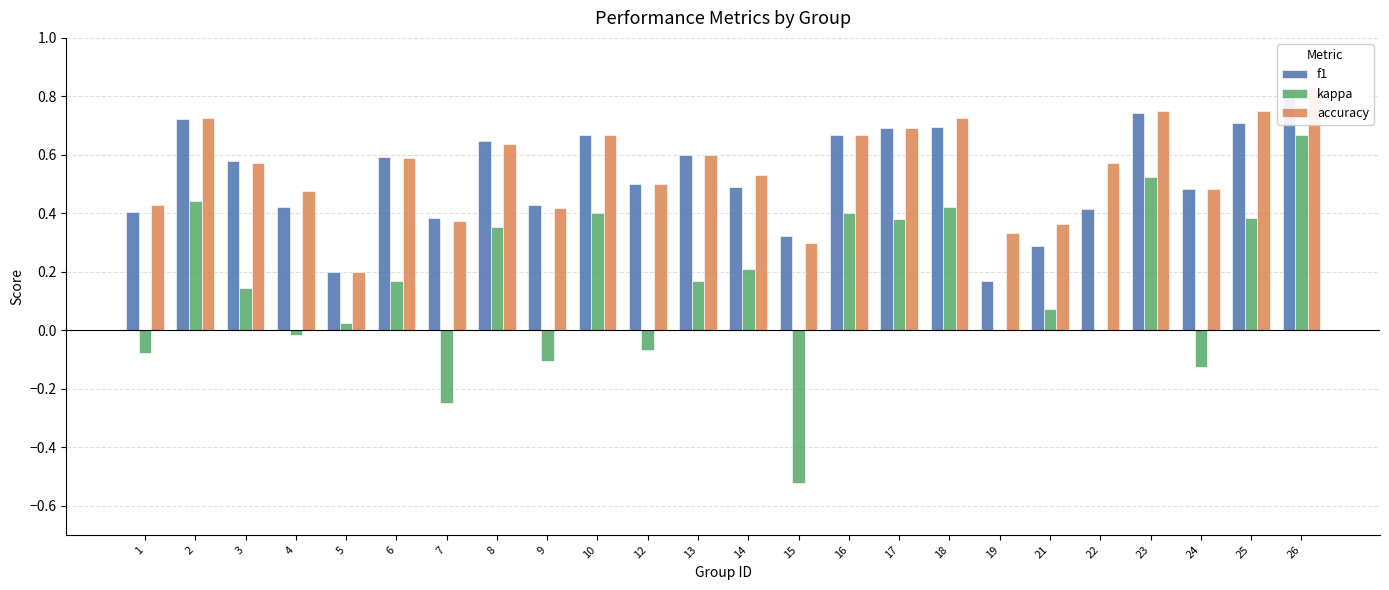

Reading right to left, list all the values displayed in this chart.

f1: 0.8	0.7	0.5	0.7	0.4	0.3	0.2	0.7	0.7	0.7	0.3	0.5	0.6	0.5	0.7	0.4	0.6	0.4	0.6	0.2	0.4	0.6	0.7	0.4
kappa: 0.7	0.4	-0.1	0.5	0.0	0.1	0.0	0.4	0.4	0.4	-0.5	0.2	0.2	-0.1	0.4	-0.1	0.4	-0.2	0.2	0.0	-0.0	0.1	0.4	-0.1
accuracy: 0.8	0.8	0.5	0.8	0.6	0.4	0.3	0.7	0.7	0.7	0.3	0.5	0.6	0.5	0.7	0.4	0.6	0.4	0.6	0.2	0.5	0.6	0.7	0.4